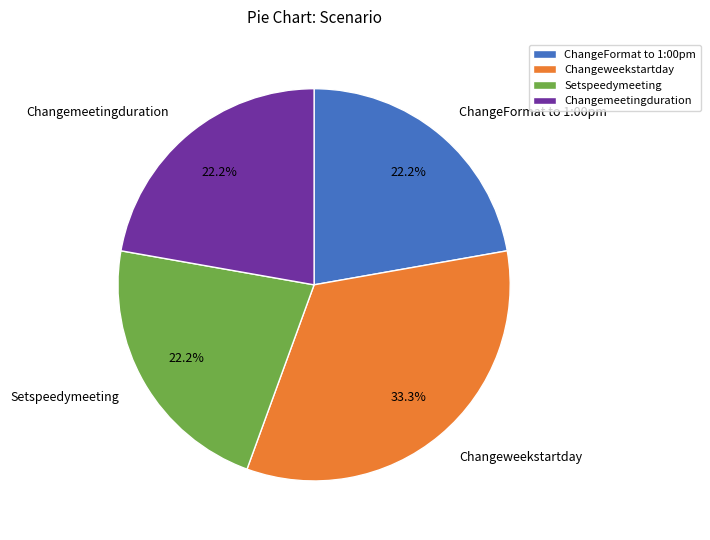

Count the number of slices in the pie.

4